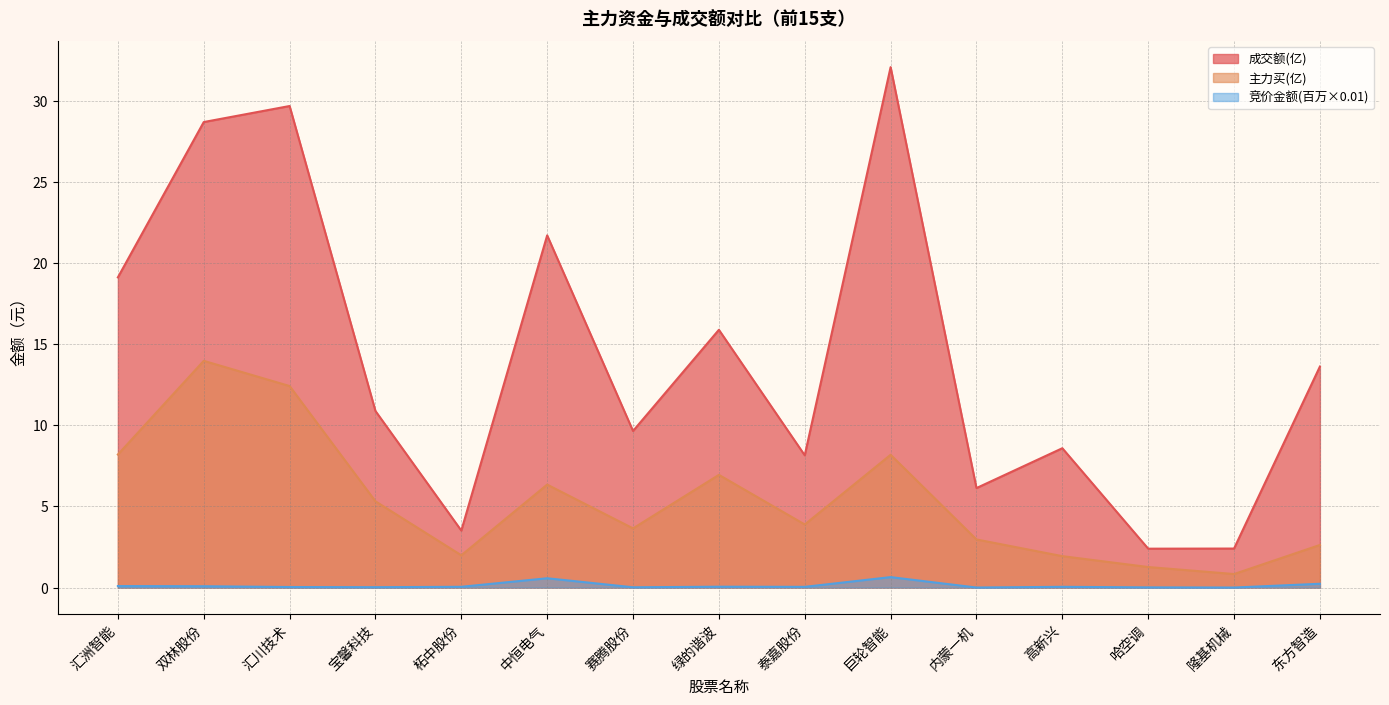

True or false: 主力买 has a value of 3.6 at 赛腾股份.

True